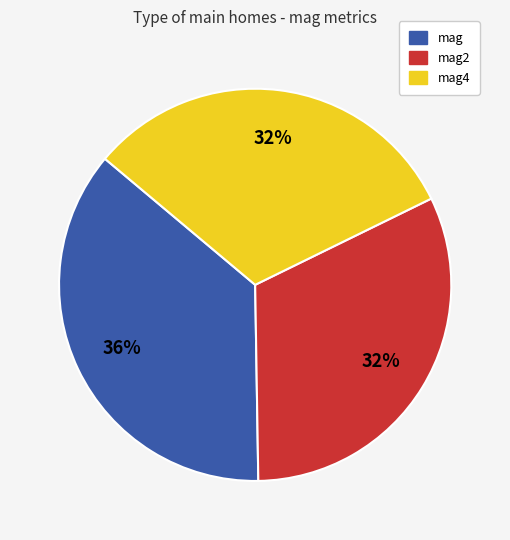

How many slices are in this pie chart?

3